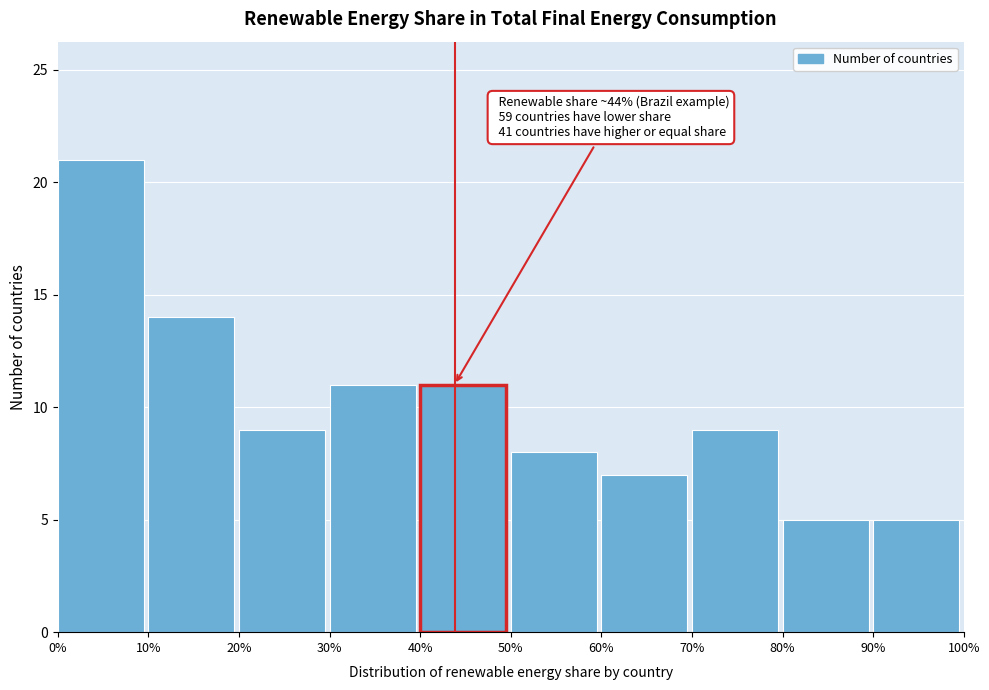

Over which range of the x-axis is the bar tallest?

0% to 10%